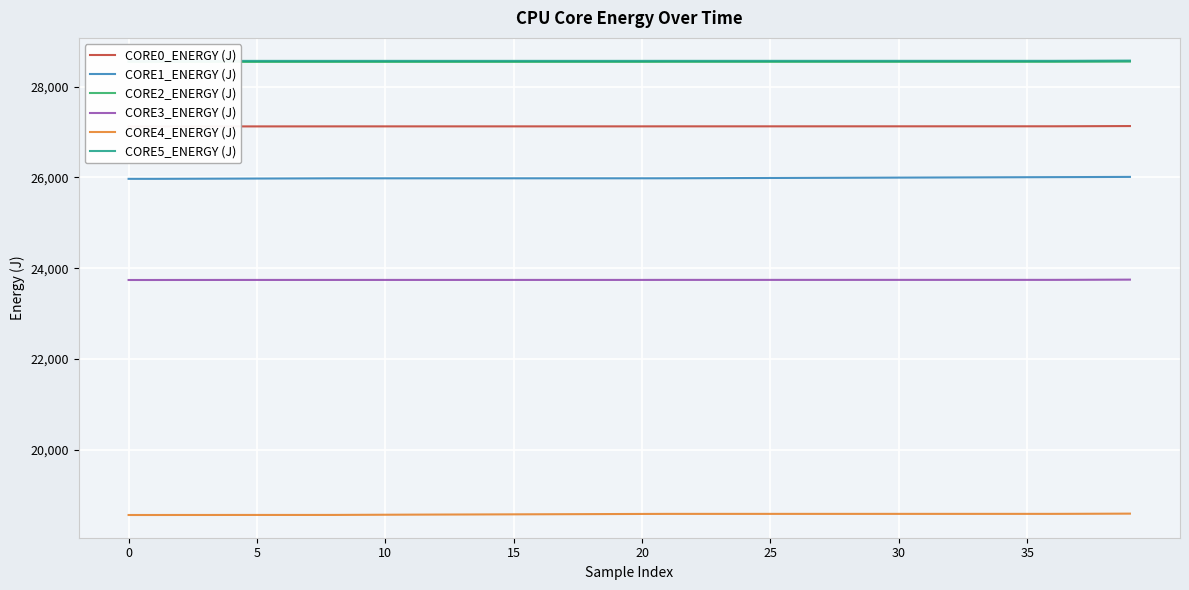

Which series has the widest spread of values?

CORE1_ENERGY (J)